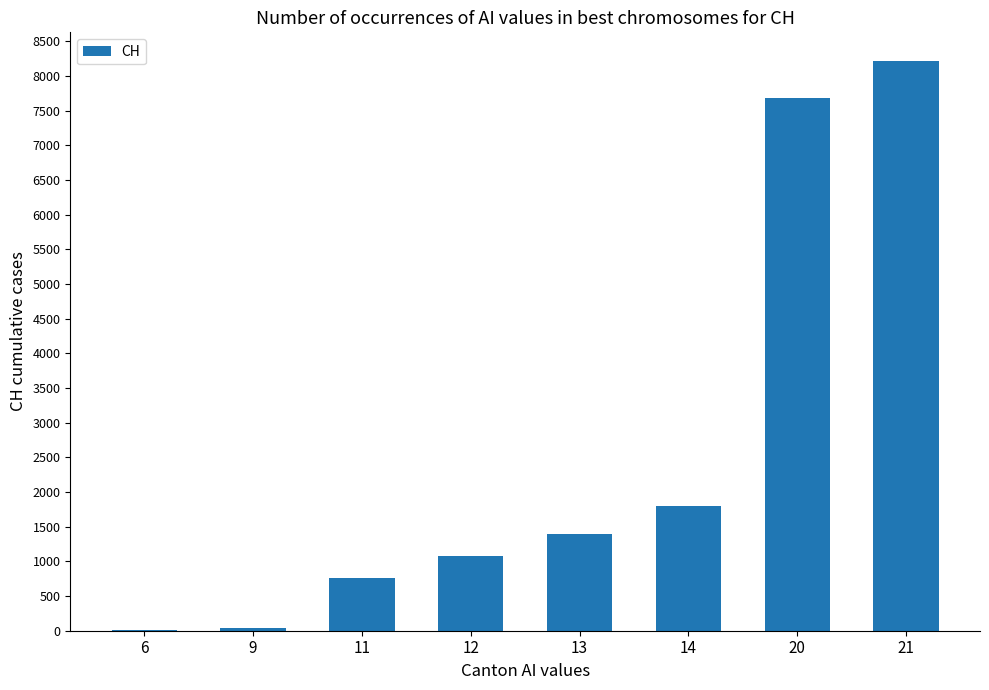

The value at 11 is 766. True or false?

True